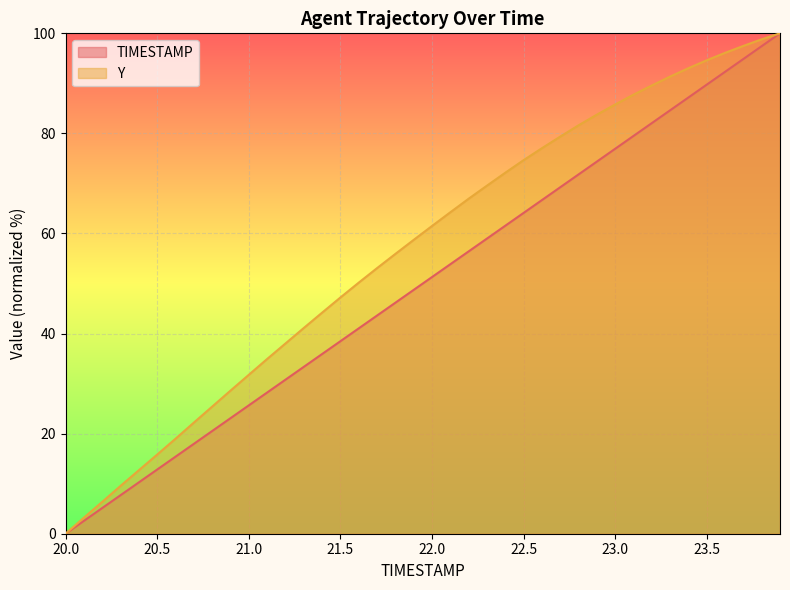

The TIMESTAMP series shows 66.4 at 20.0. True or false?

False